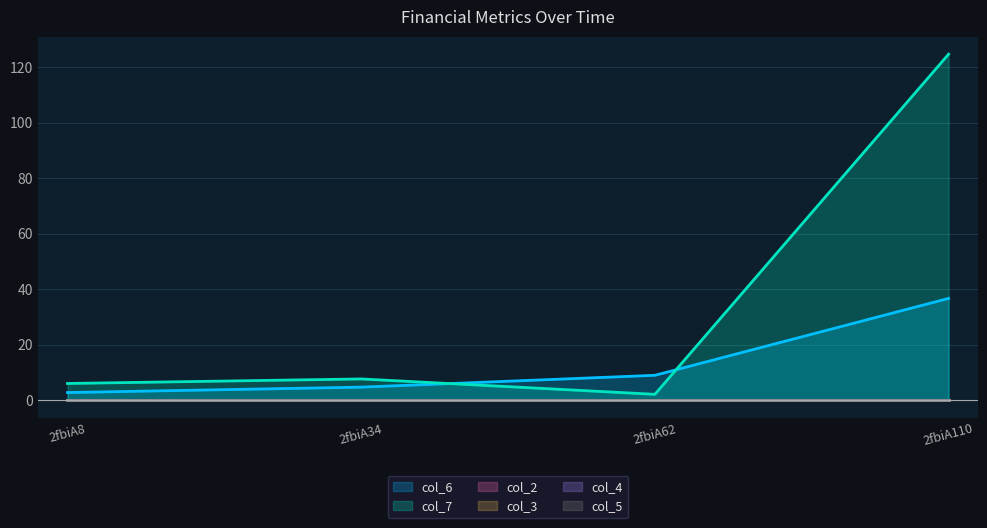

Is the value of col_4 at 2fbiA62 greater than the value of col_2 at 2fbiA34?

No